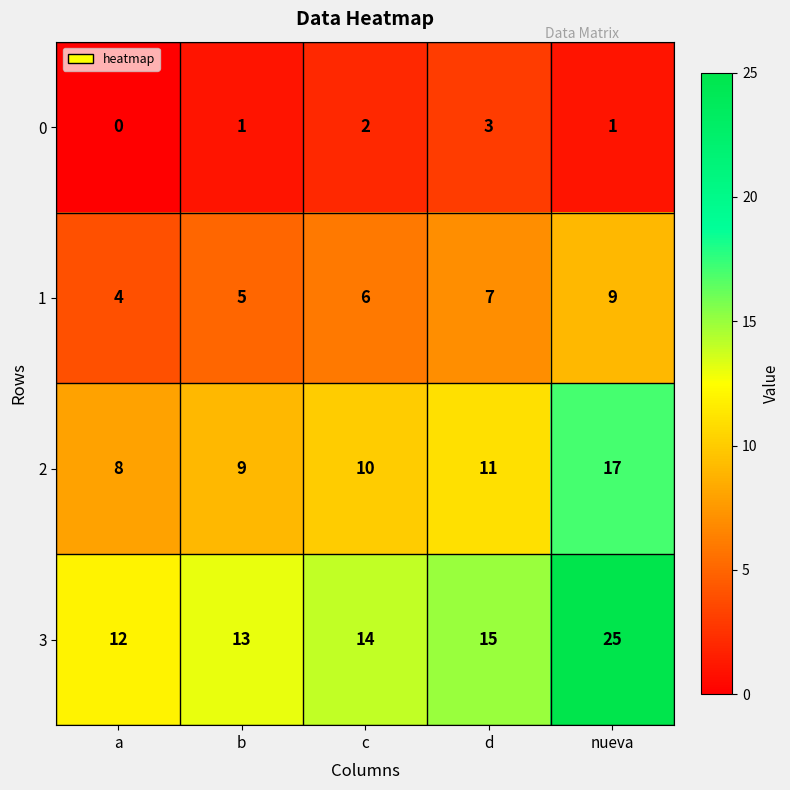

What is the difference between the maximum and minimum values in the 2 series?

9